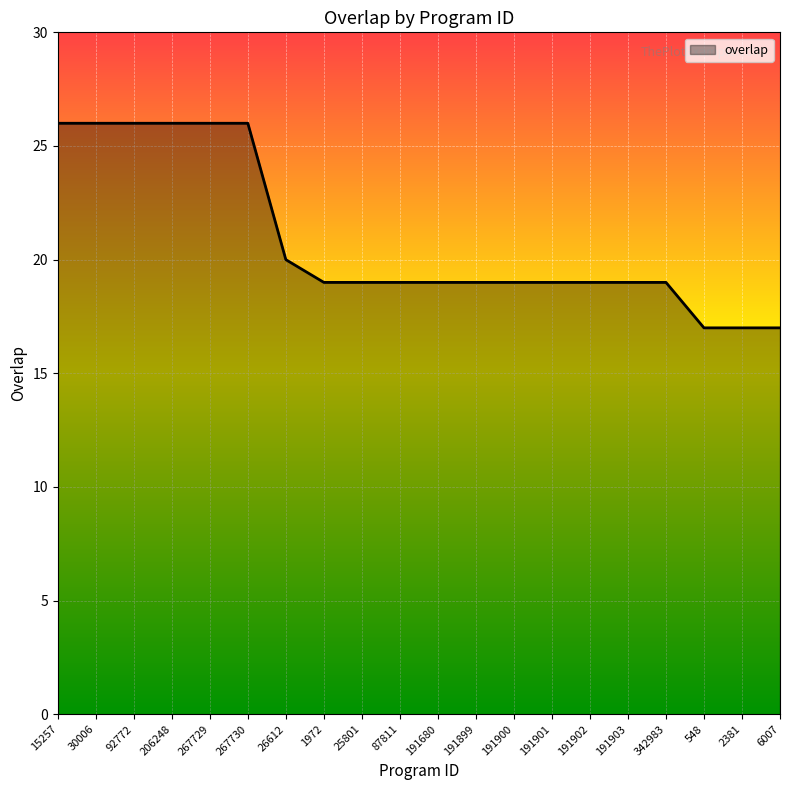

Is it true that the value at 206248 is 45?

False